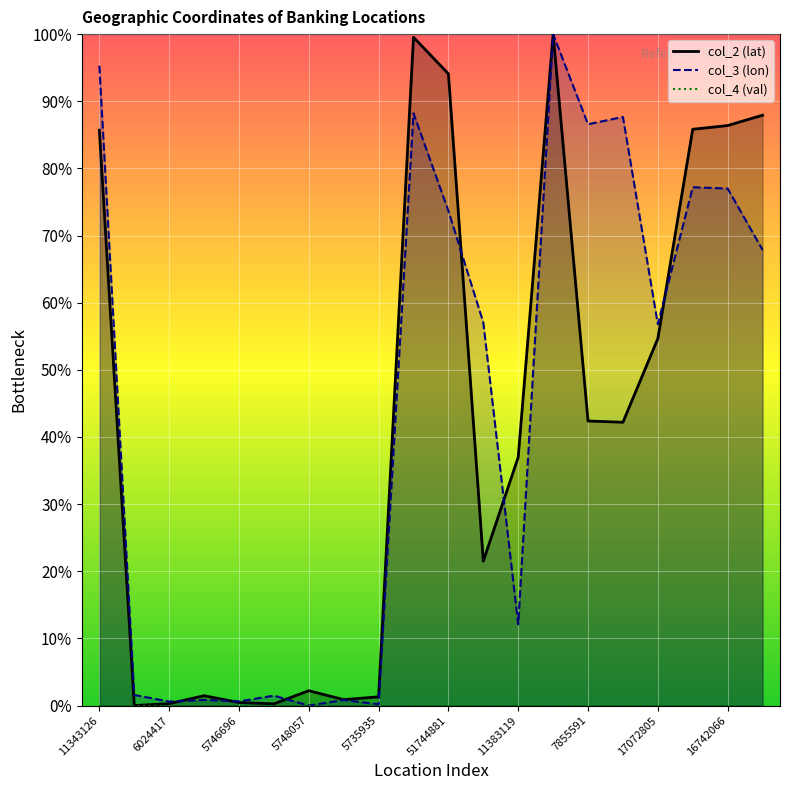

What is the label of the 10th point from the right?

51744881